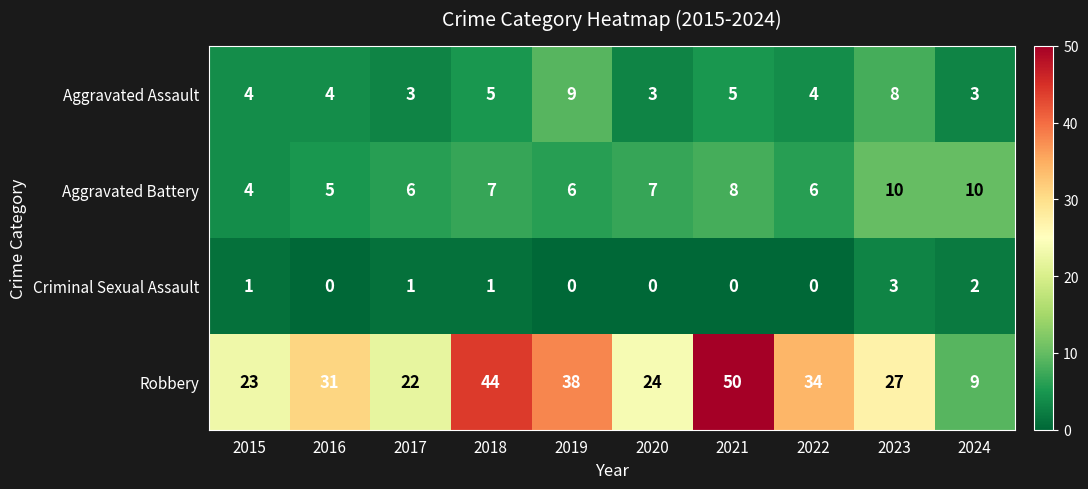

How many Aggravated Assault values are between 3 and 5?

8